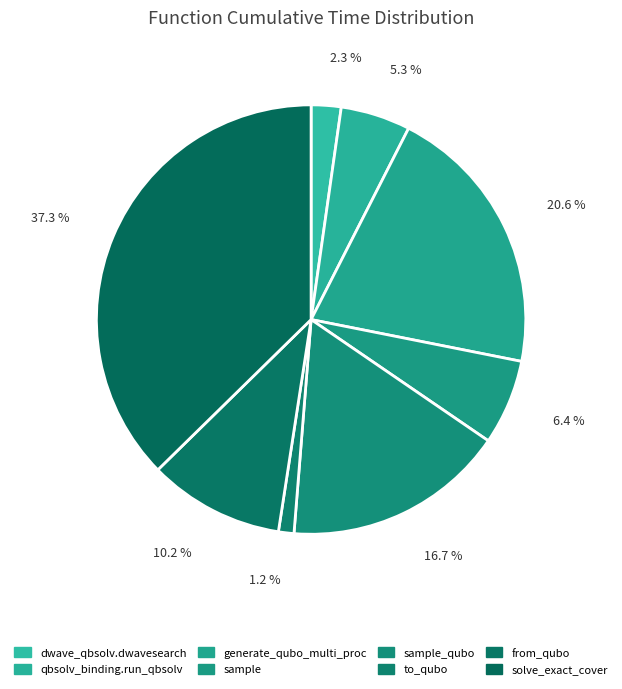

Is there a majority slice in this chart?

No